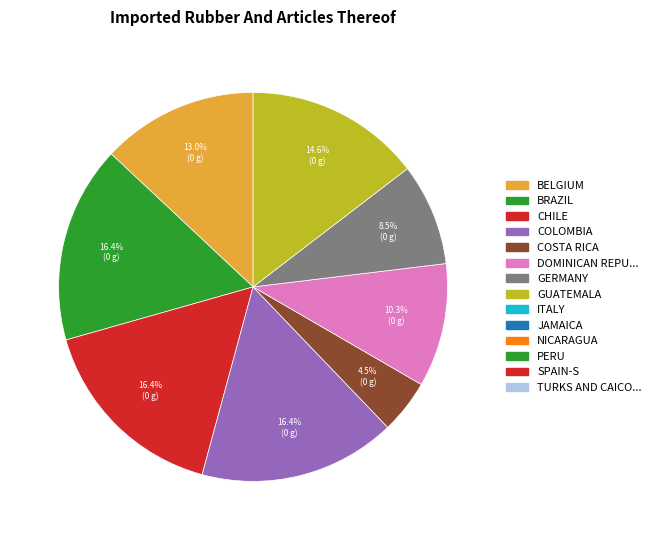

Is there a majority slice in this chart?

No